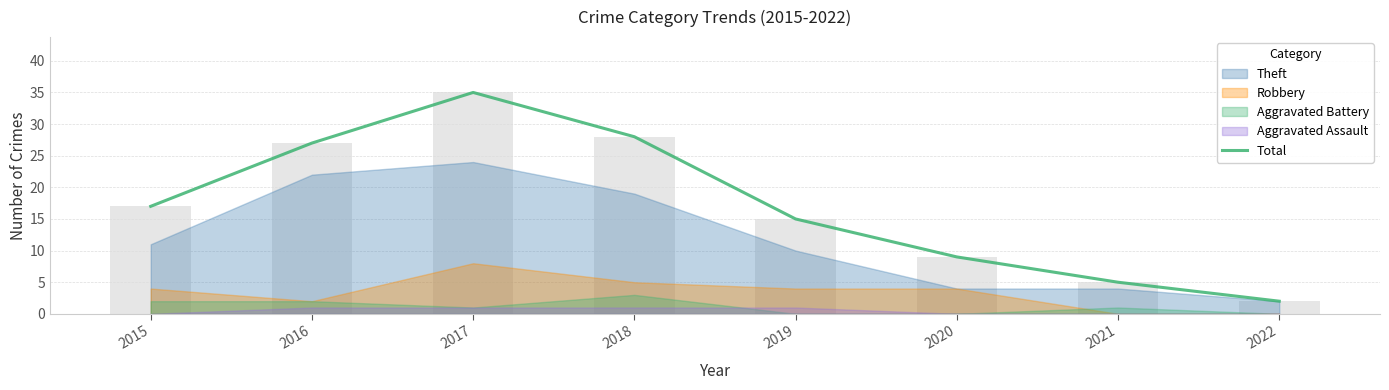

Rank the categories by value from lowest to highest.

2022, 2021, 2020, 2019, 2015, 2016, 2018, 2017